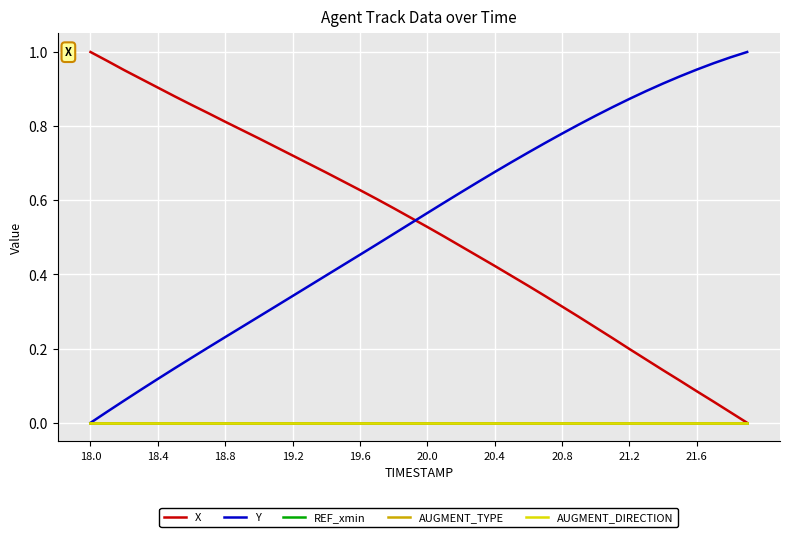

Does the chart have visible grid lines?

Yes